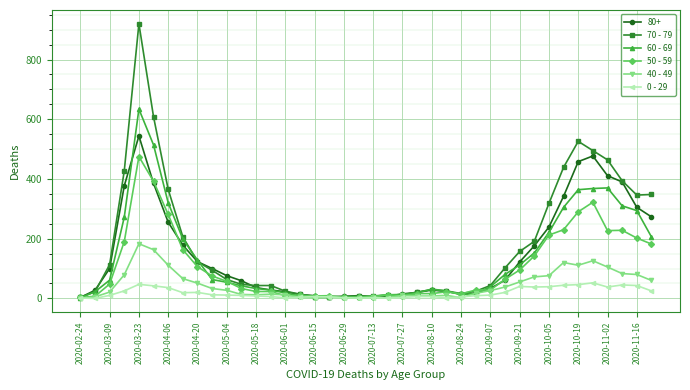

What is the maximum value shown in the chart?

920